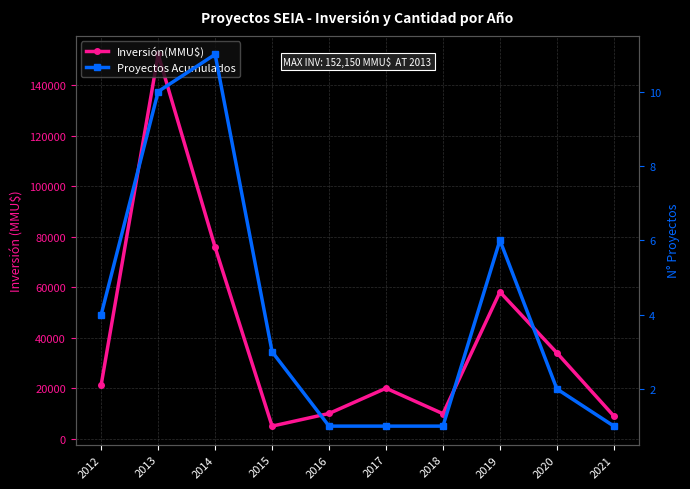

True or false: Proyectos Acumulados and Inversión(MMU$) cross at least once.

False